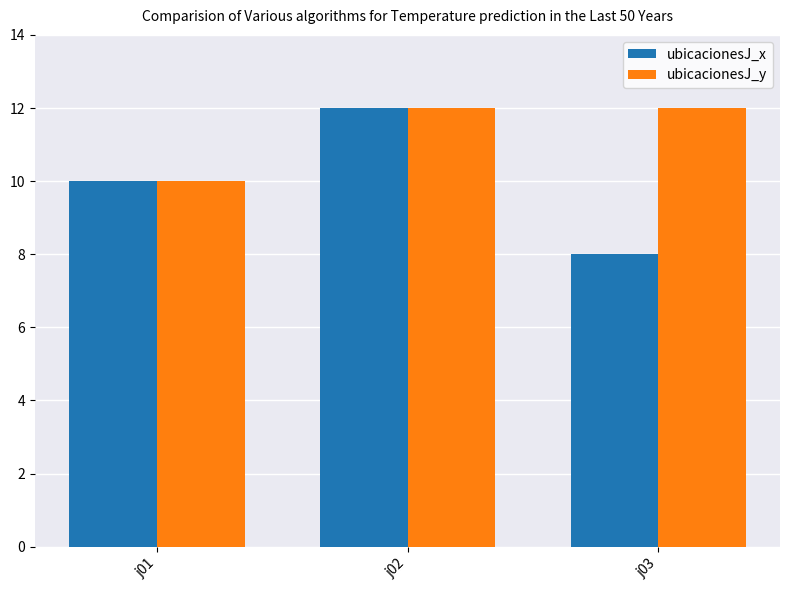

Which label corresponds to the smallest value in the chart?

j03